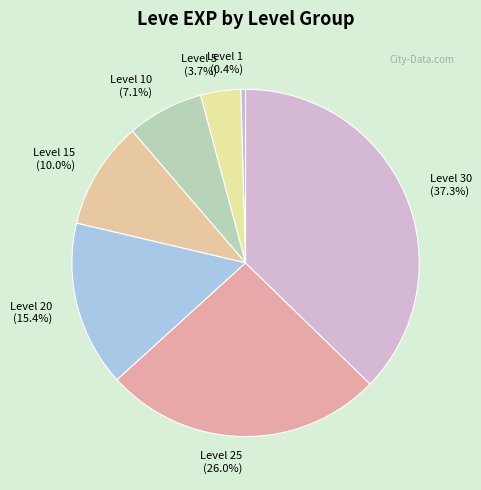

How many segments does this pie chart have?

7